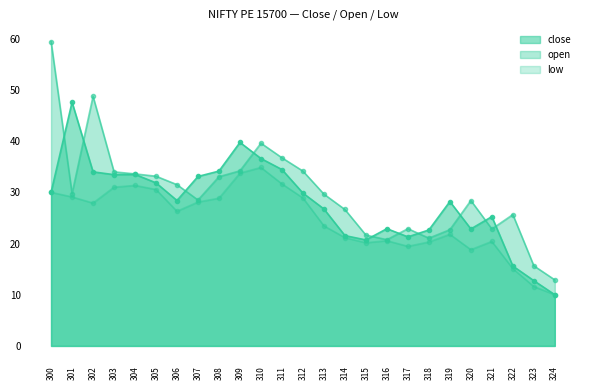

Does the chart have visible grid lines?

No